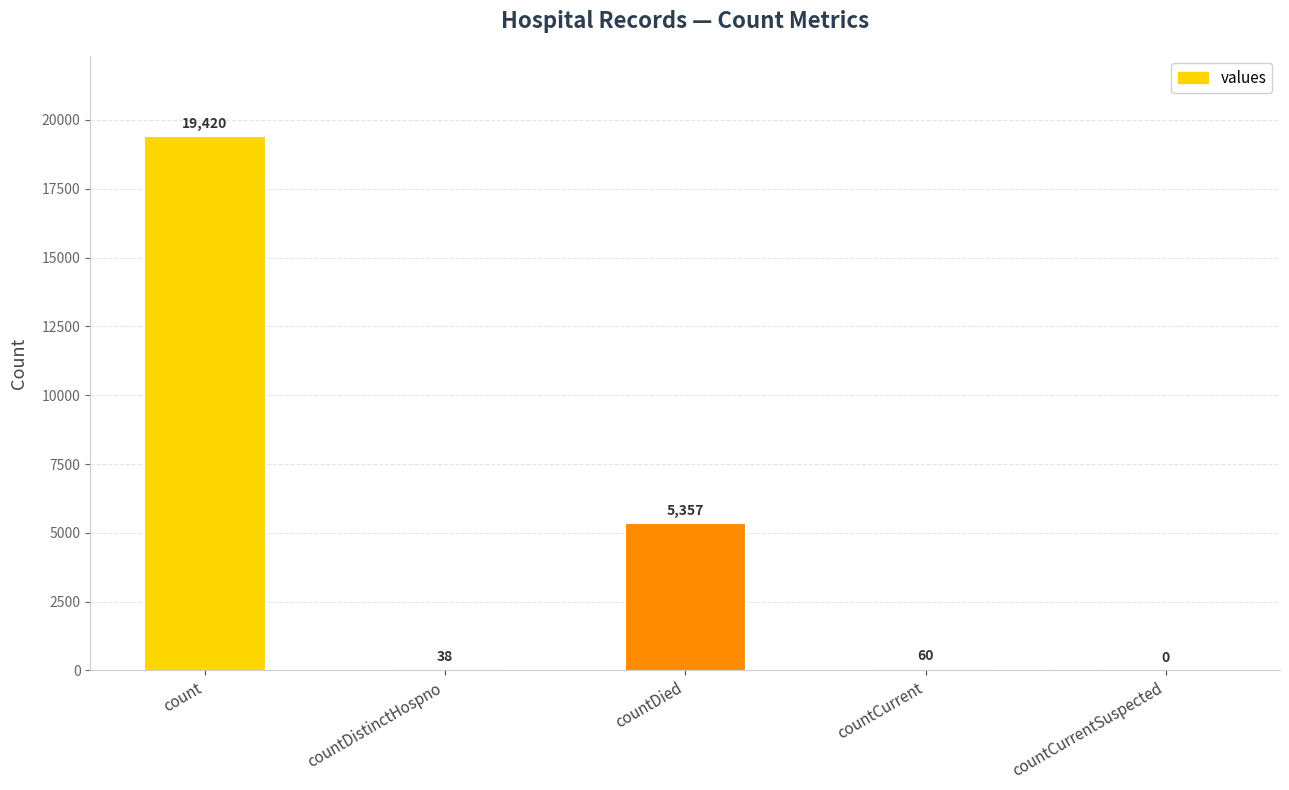

Where is the data nearest to the value 9710?

countDied